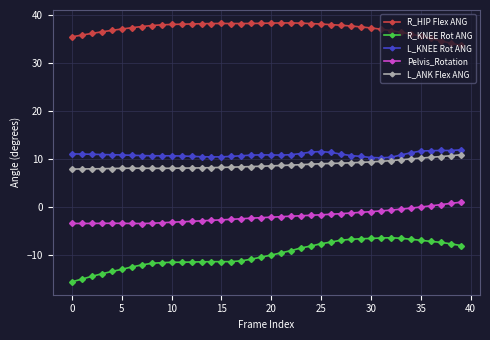

What is the sum of all Pelvis_Rotation values?

-81.0